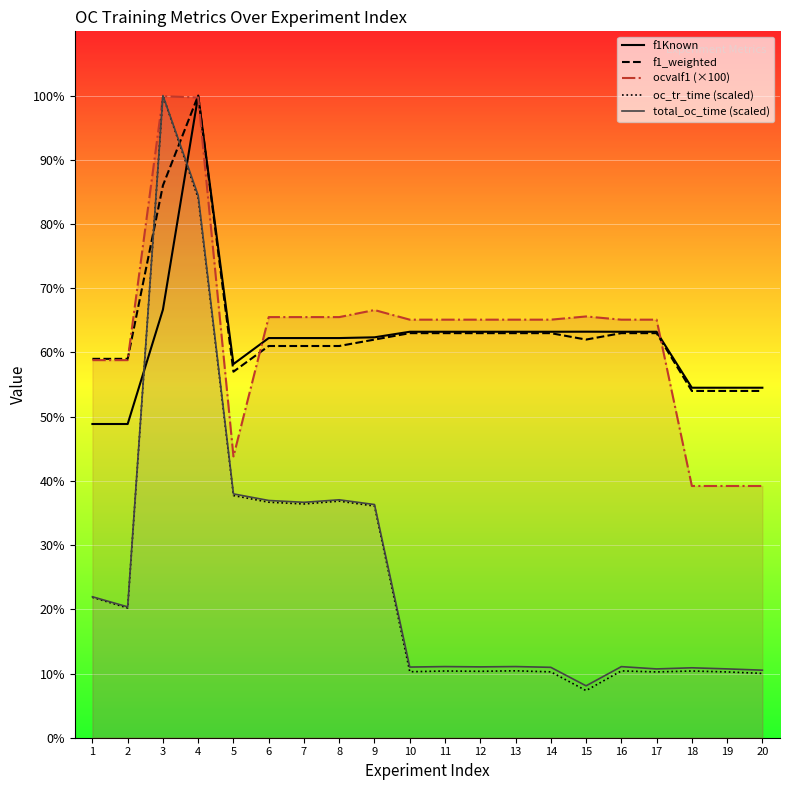

Rank the series at 1 from lowest to highest value.

oc_tr_time (scaled), total_oc_time (scaled), f1Known, ocvalf1 (×100), f1_weighted